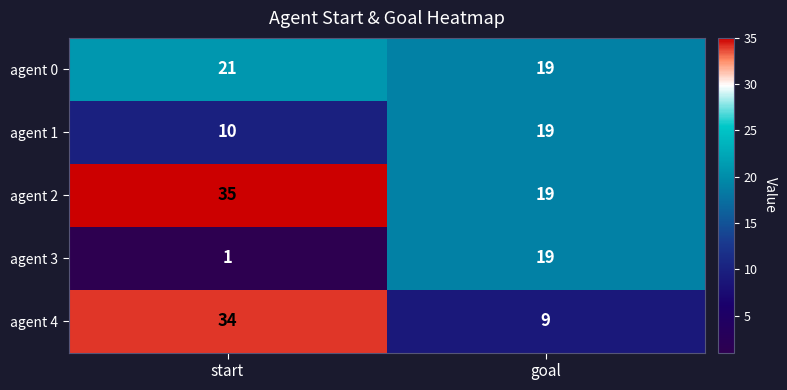

The agent 1 series shows 31 at goal. True or false?

False